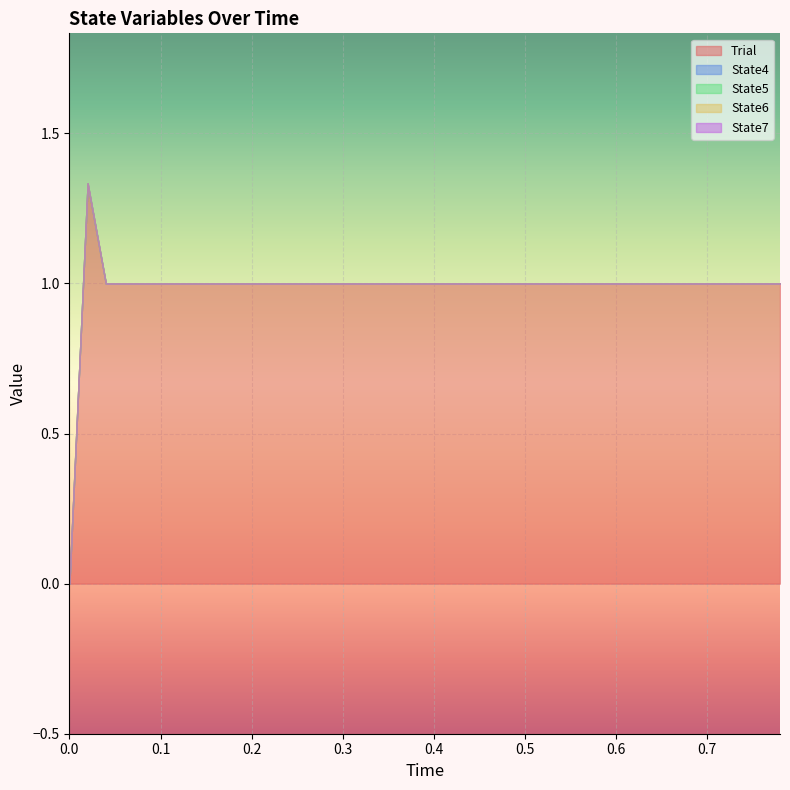

True or false: State6 and State4 cross at least once.

False